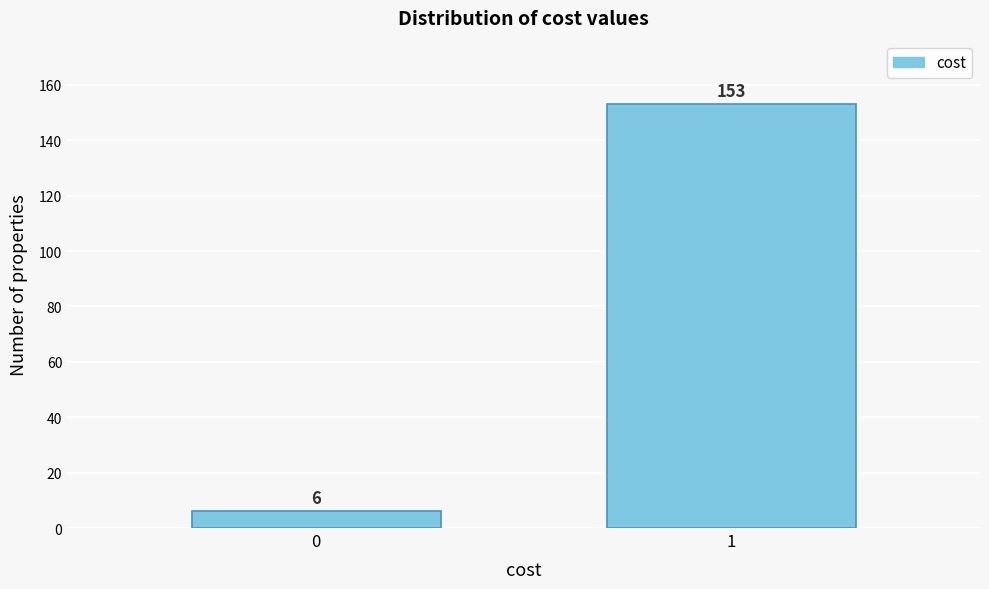

Reading right to left, list all the values displayed in this chart.

1=153	0=6